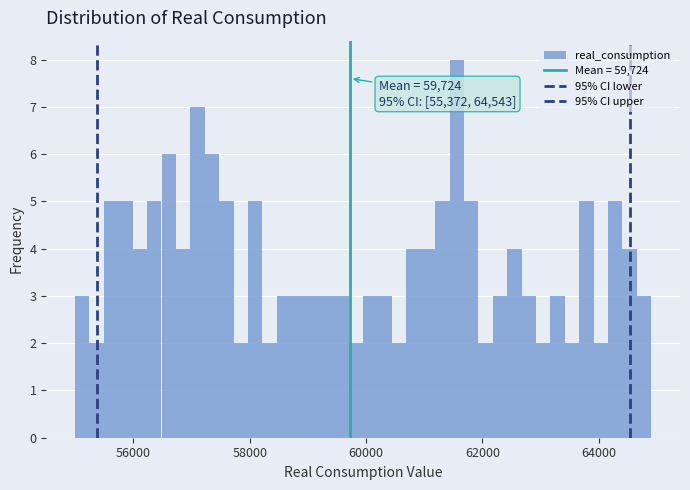

Read against the x-axis, roughly where is the centre of the tallest bar?

61600